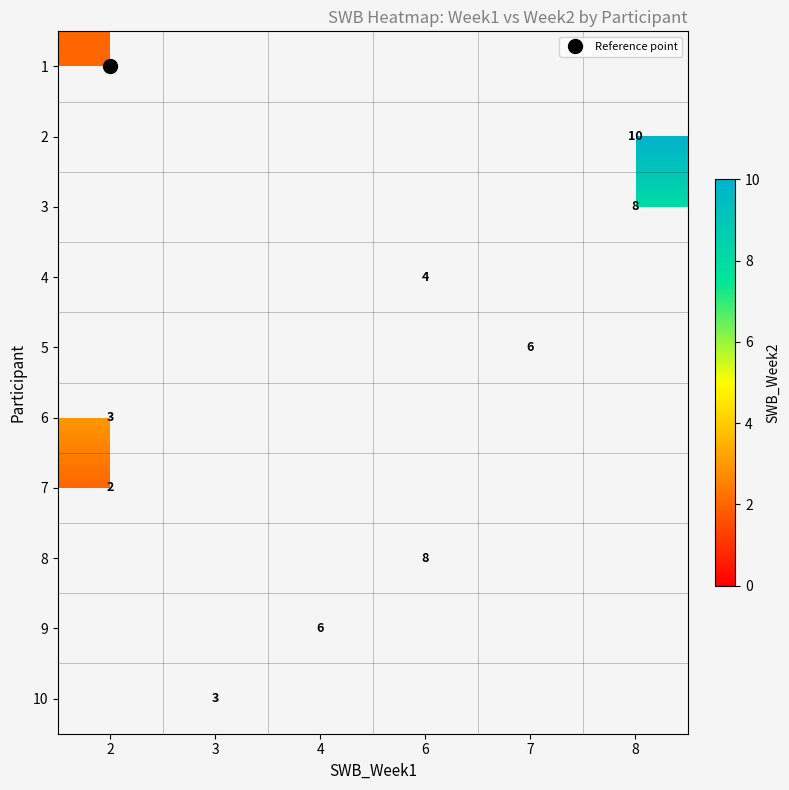

How many positive values does the 8 series have?

1